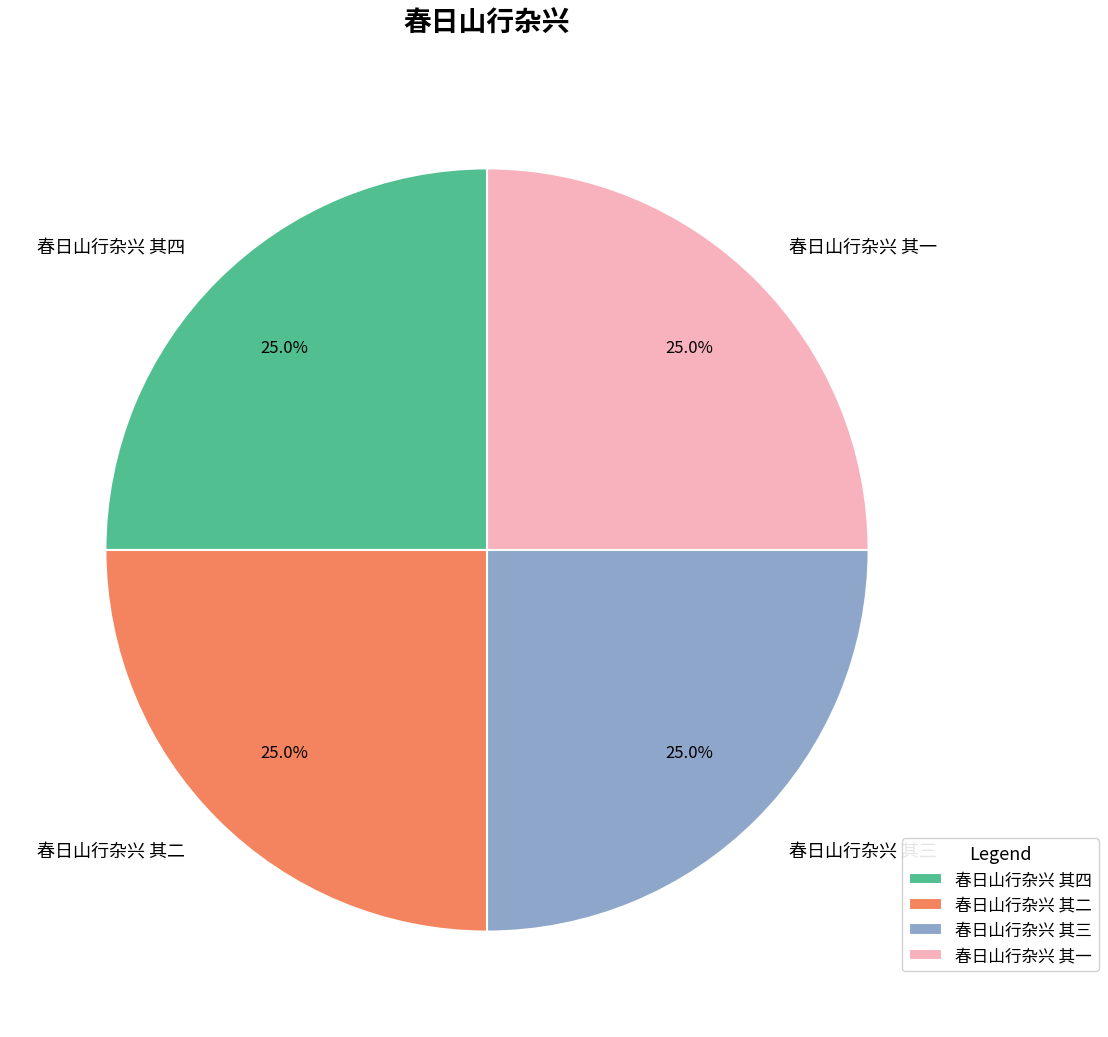

To the nearest percent, what portion does 春日山行杂兴 其三 represent?

25%